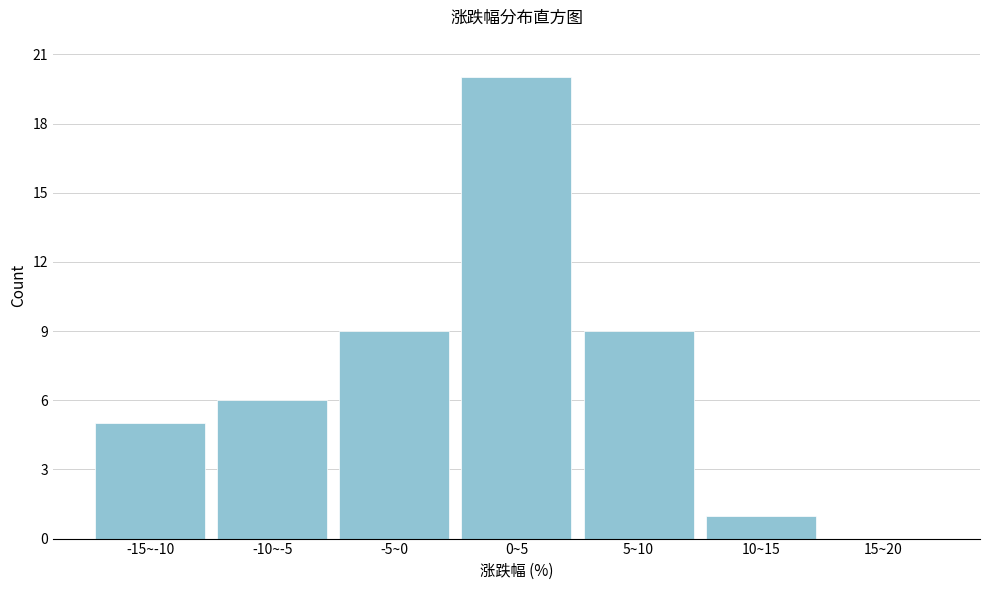

Reading left to right, list all the values displayed in this chart.

-15~-10=5	-10~-5=6	-5~0=9	0~5=20	5~10=9	10~15=1	15~20=0